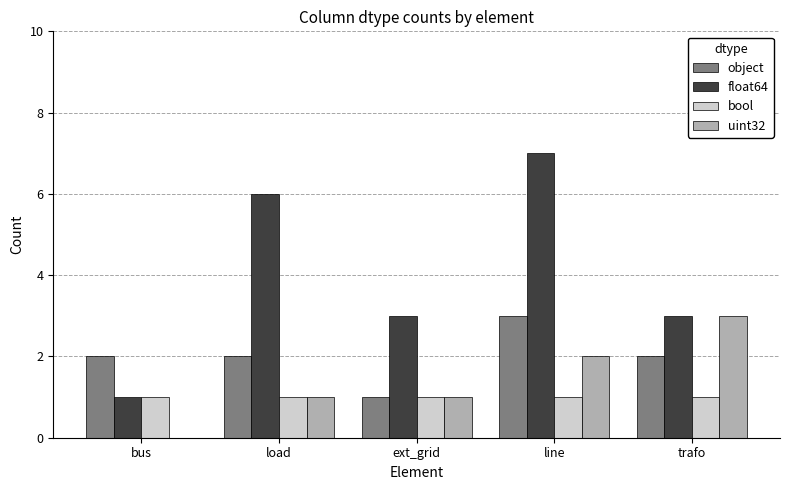

What is the total value across all series at line?

13